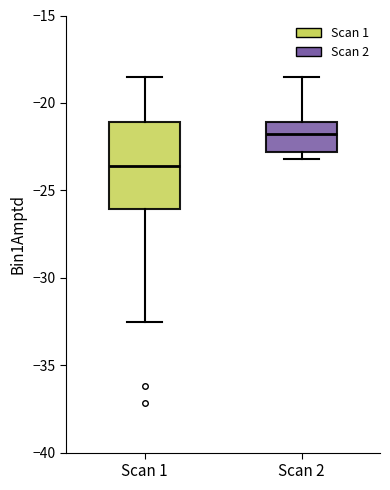

Reading left to right, transcribe this box plot: for each box, give where its median line is, the range the box spans, and where its two whiskers end, as read against the y-axis. The values are not printed on the chart, so give them approximately, as read against the axis.

Scan 1: median -23.5, box -26.0 to -21.0, whiskers -32.5 to -18.5
Scan 2: median -22.0, box -23.0 to -21.0, whiskers -23.0 (just below the box's lower edge) to -18.5